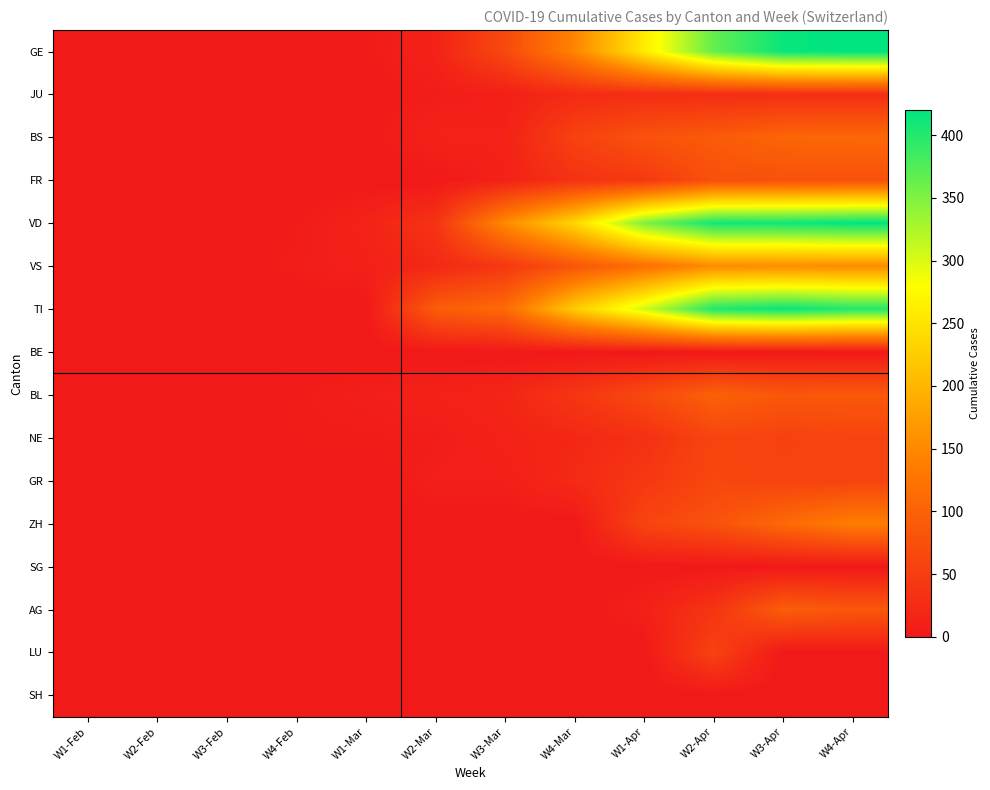

Rank the series by their maximum value, from lowest to highest.

BE, SG, SH, JU, LU, NE, GR, FR, AG, BL, BS, ZH, VS, TI, GE, VD